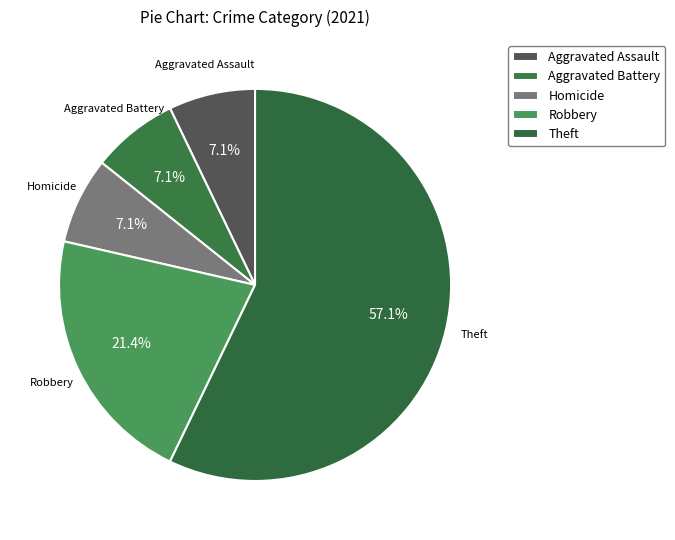

What is the largest slice in the pie chart?

Theft